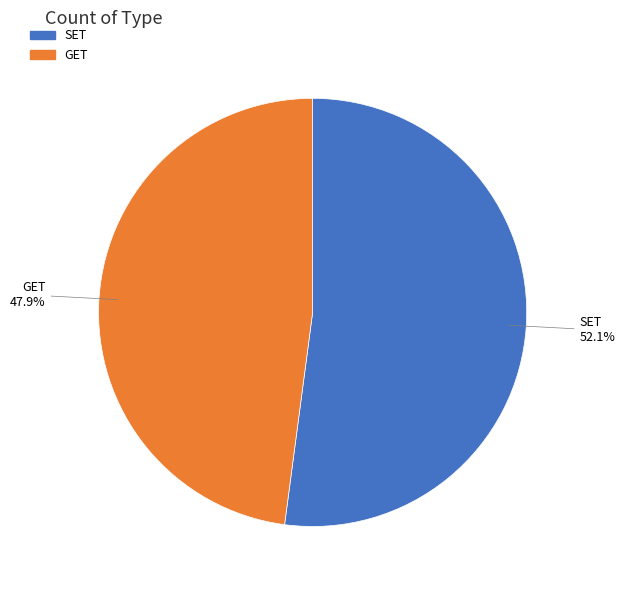

Do SET and GET together represent more than half of the pie?

Yes